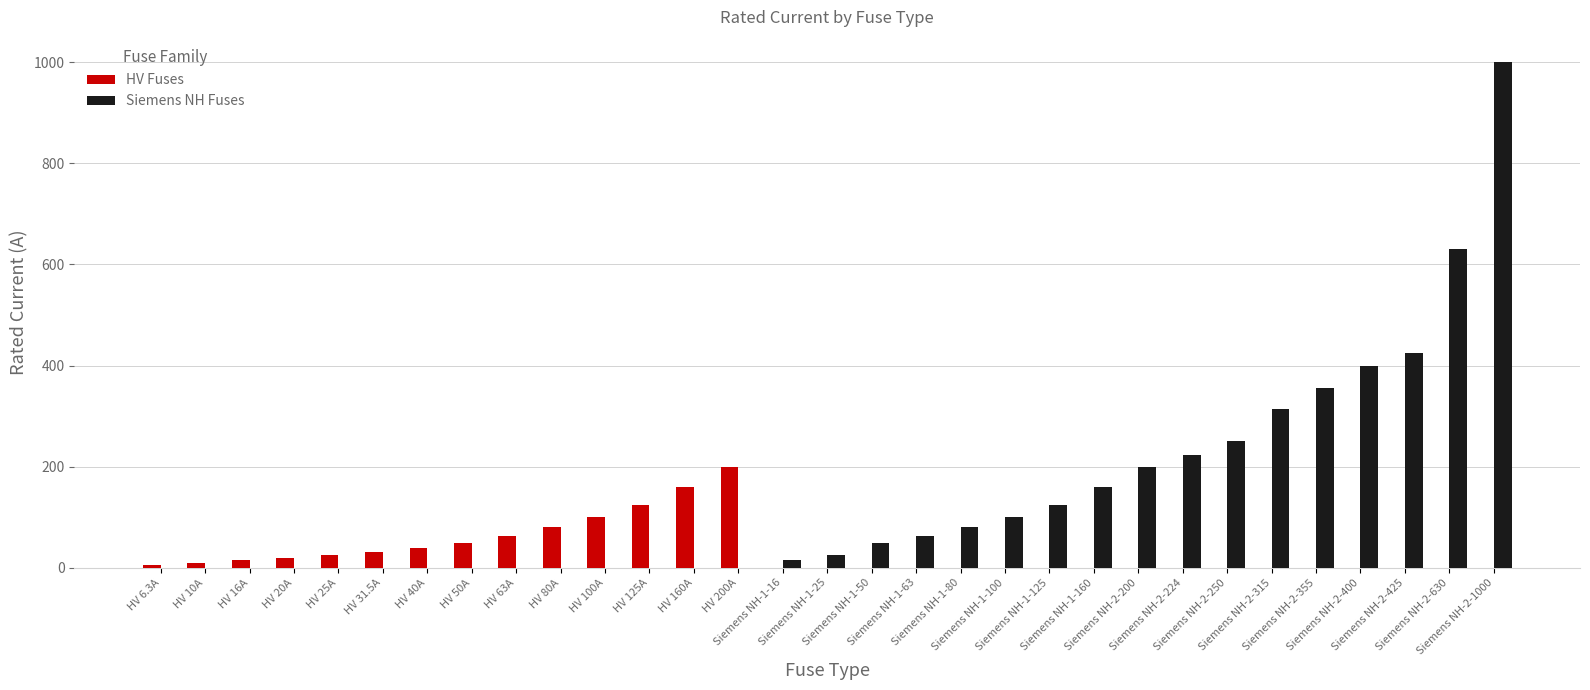

What is the maximum value for Siemens NH Fuses?

1000.0